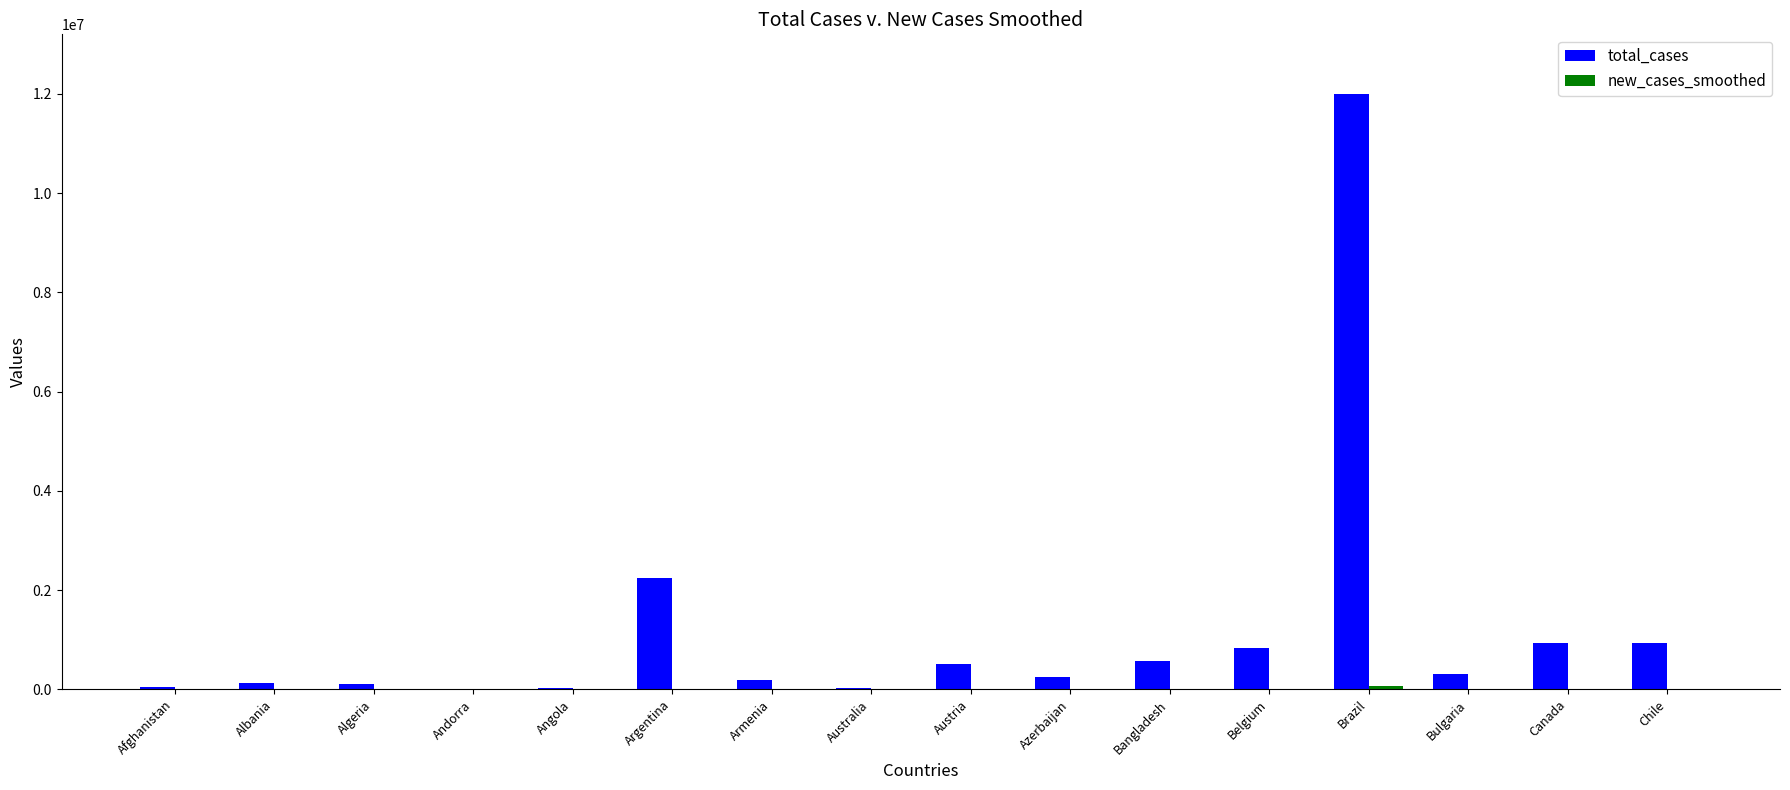

Count the number of categories in the chart.

16